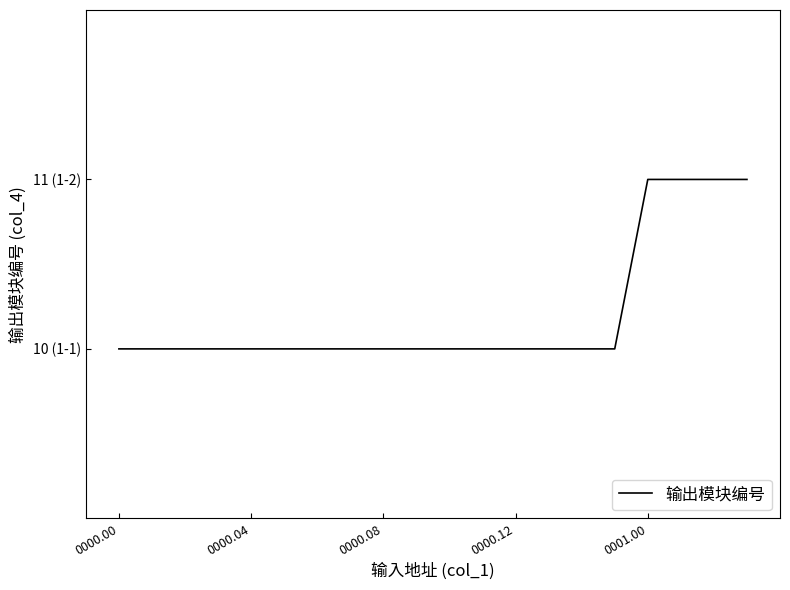

Does the chart display data point markers on the line(s)?

No